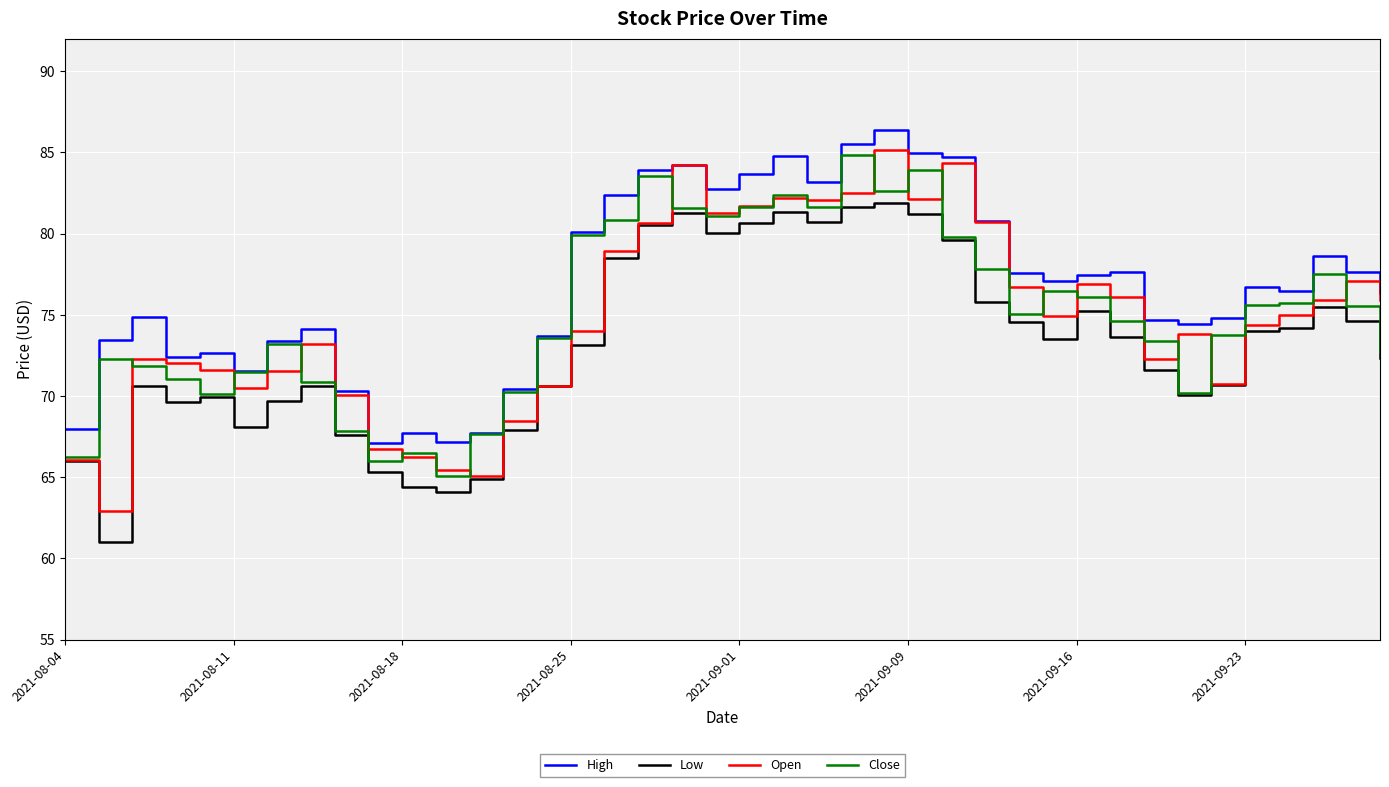

Is this an area chart (filled region under the line)?

No